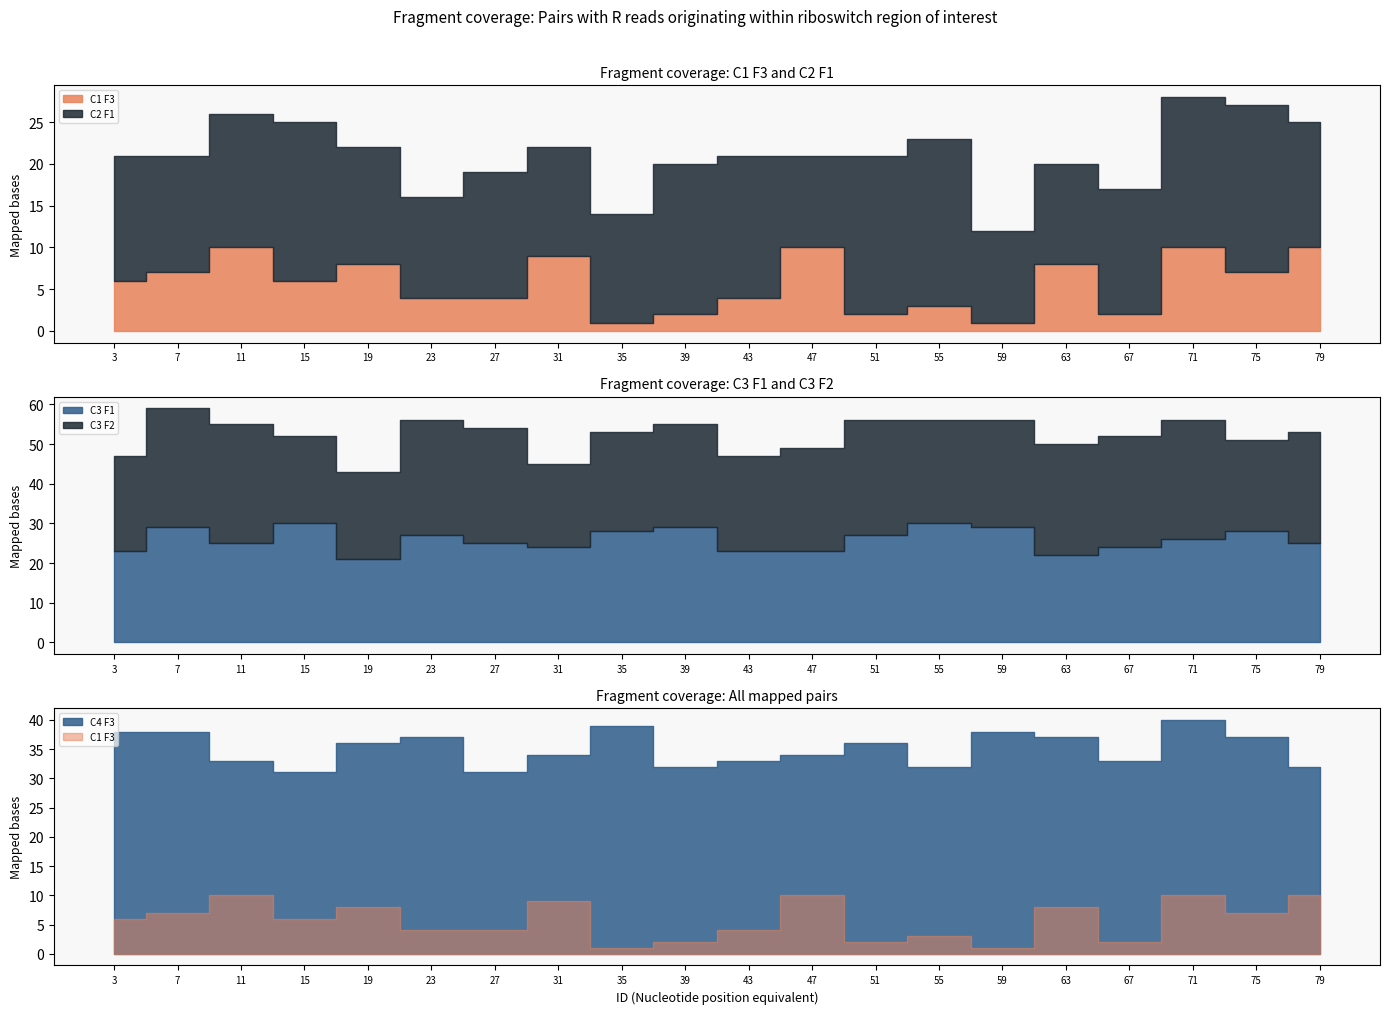

Reading left to right, extract all data points from this chart.

C1 F3: 3=6	7=7	11=10	15=6	19=8	23=4	27=4	31=9	35=1	39=2	43=4	47=10	51=2	55=3	59=1	63=8	67=2	71=10	75=7	79=10
C2 F1: 3=15	7=14	11=16	15=19	19=14	23=12	27=15	31=13	35=13	39=18	43=17	47=11	51=19	55=20	59=11	63=12	67=15	71=18	75=20	79=15
C3 F1: 3=23	7=29	11=25	15=30	19=21	23=27	27=25	31=24	35=28	39=29	43=23	47=23	51=27	55=30	59=29	63=22	67=24	71=26	75=28	79=25
C3 F2: 3=24	7=30	11=30	15=22	19=22	23=29	27=29	31=21	35=25	39=26	43=24	47=26	51=29	55=26	59=27	63=28	67=28	71=30	75=23	79=28
C4 F3: 3=38	7=38	11=33	15=31	19=36	23=37	27=31	31=34	35=39	39=32	43=33	47=34	51=36	55=32	59=38	63=37	67=33	71=40	75=37	79=32